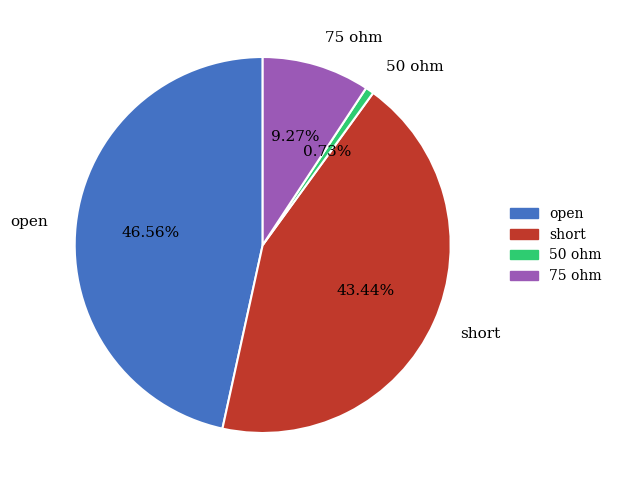

The open slice represents 47% of the pie. True or false?

True